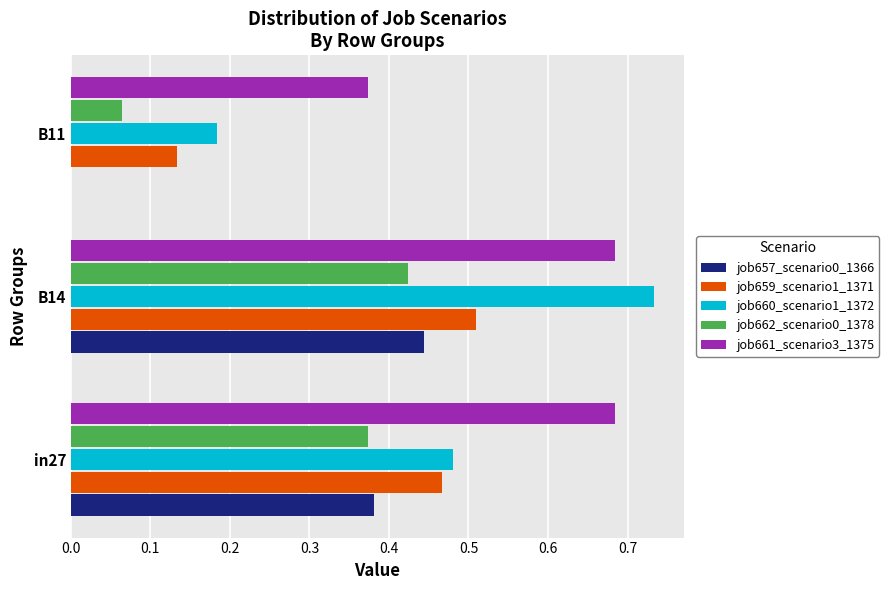

Which series has the largest total across all categories?

job661_scenario3_1375